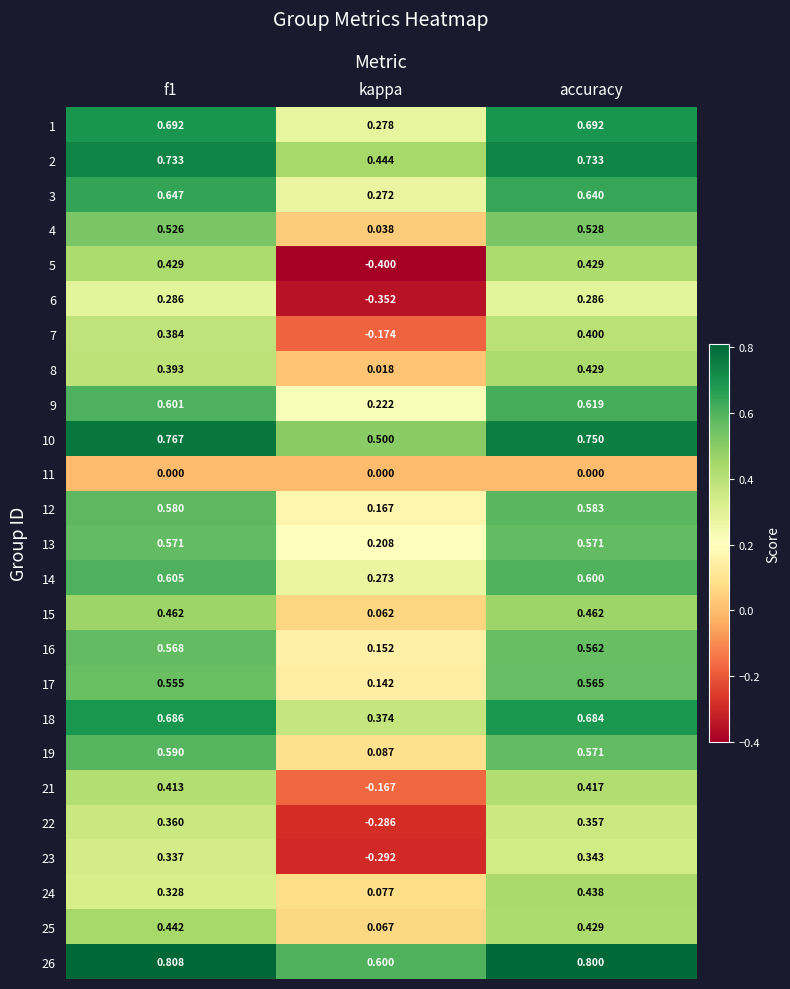

Is the value of 11 at f1 greater than the value of 1 at f1?

No